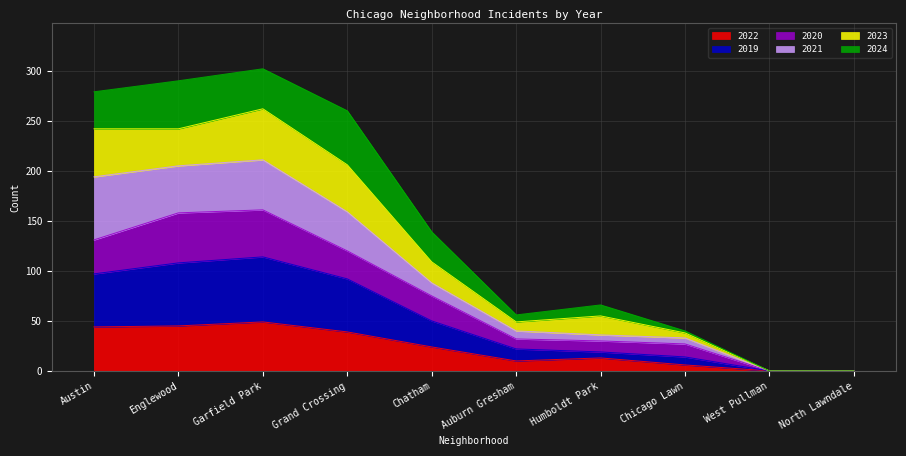

Is it true that 2022 equals 0 at West Pullman?

True